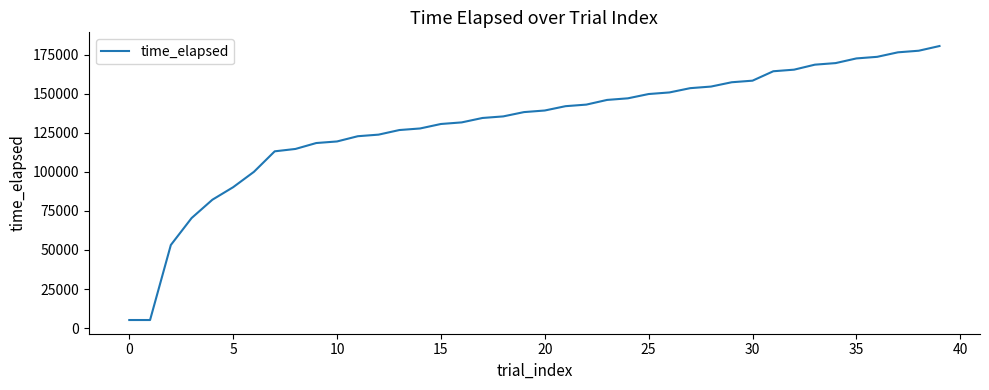

What is the difference between the maximum and minimum values?

175517